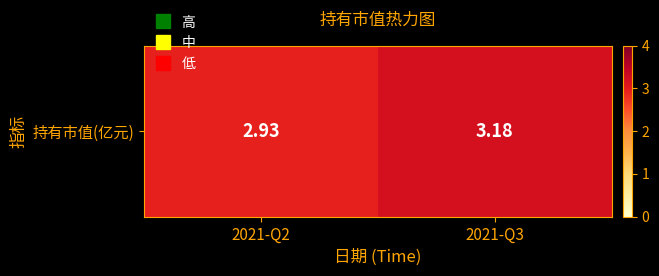

List the labels in order of value, smallest first.

2021-Q2, 2021-Q3